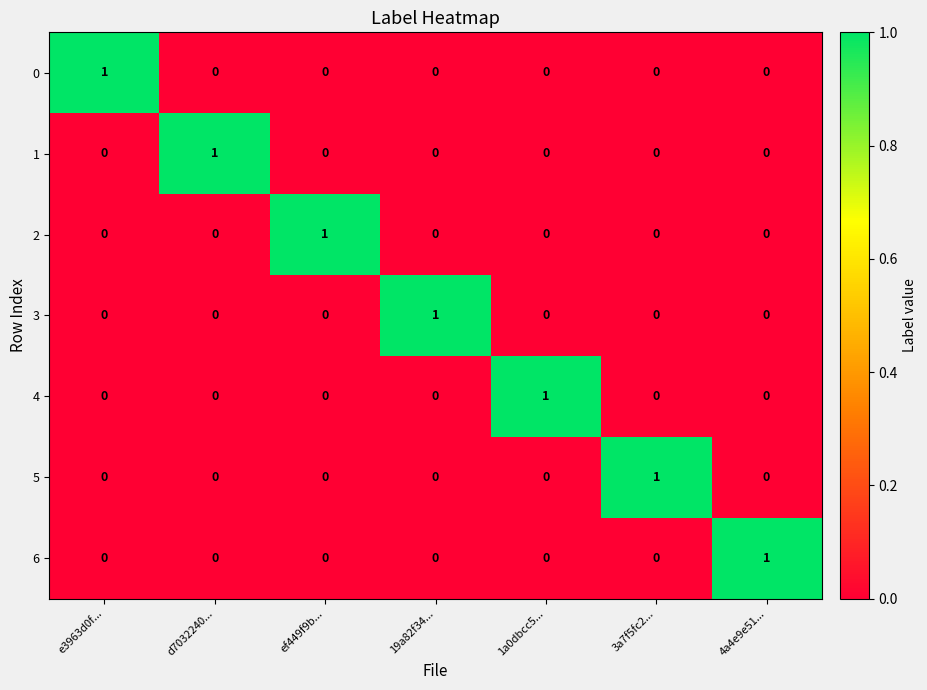

How many categories are shown in the chart?

7